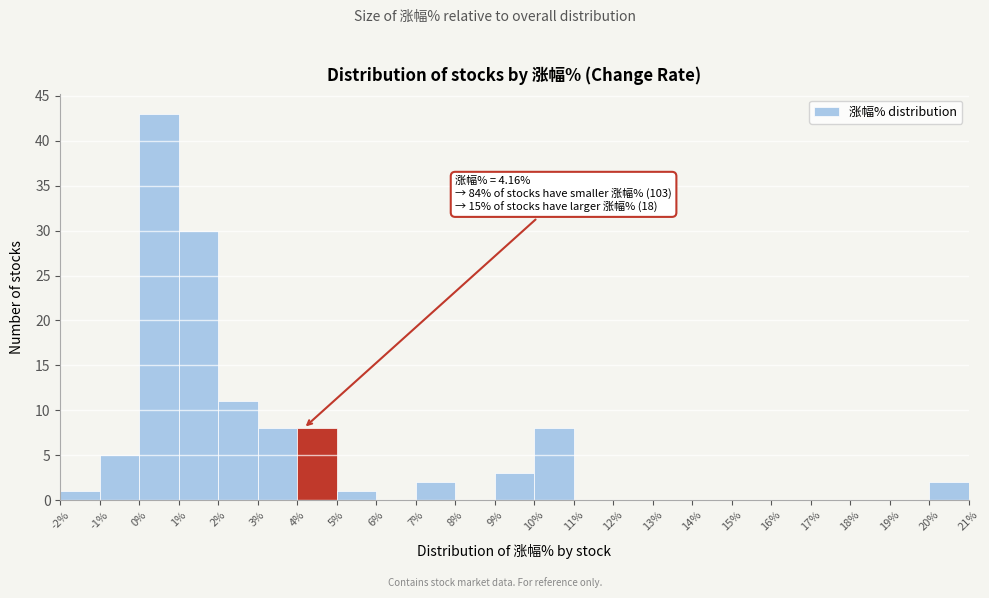

Over which range of the x-axis is the bar tallest?

0% to 1%